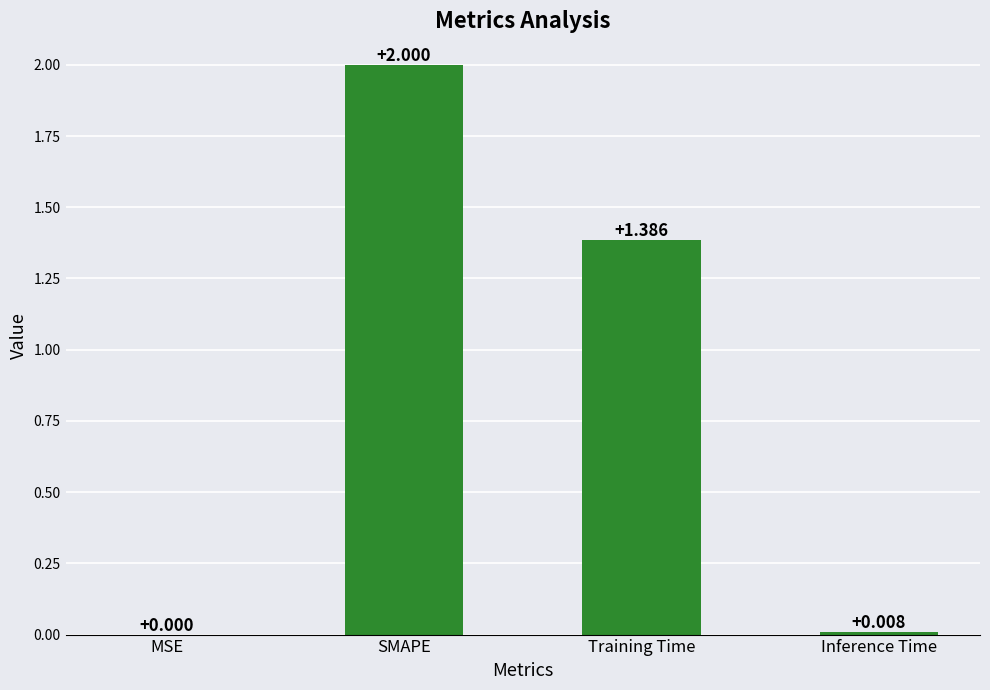

Between SMAPE and Training Time, which is larger?

SMAPE